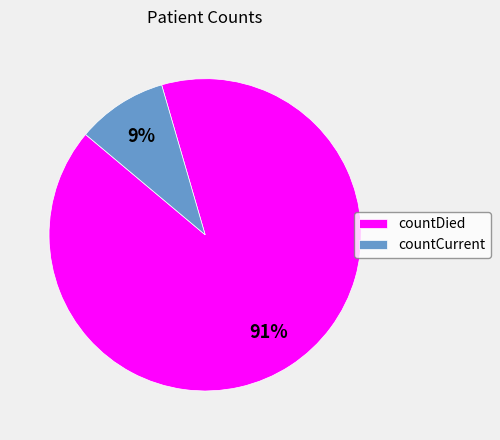

Which slice represents more than half of the pie?

countDied